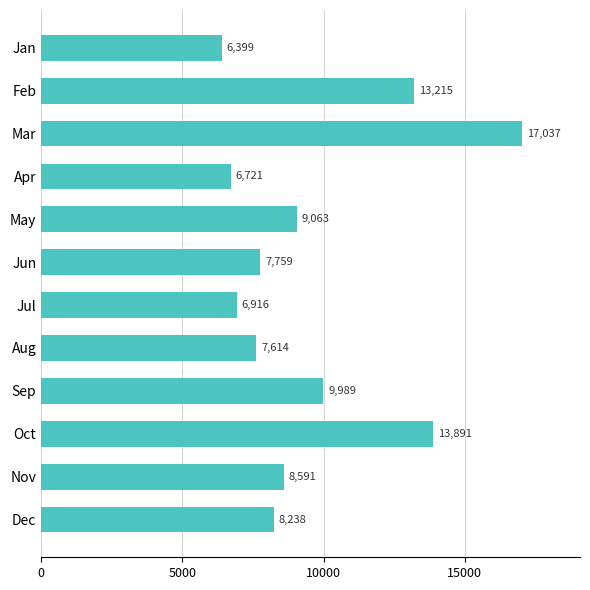

What is the value of the 12th bar from the top?

8237.7